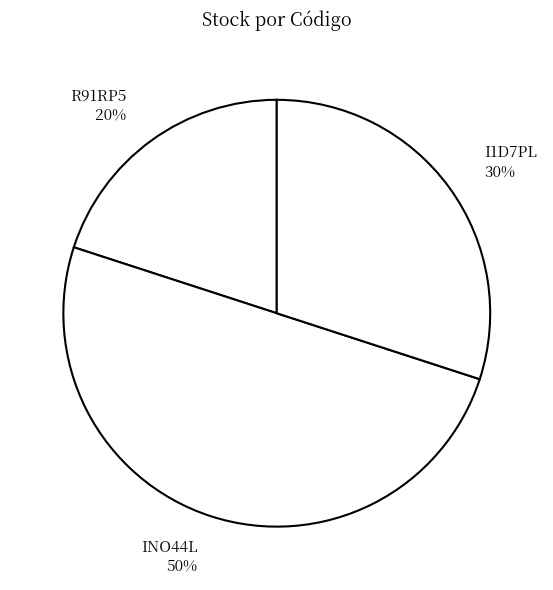

True or false: INO44L accounts for 44% of the total.

False